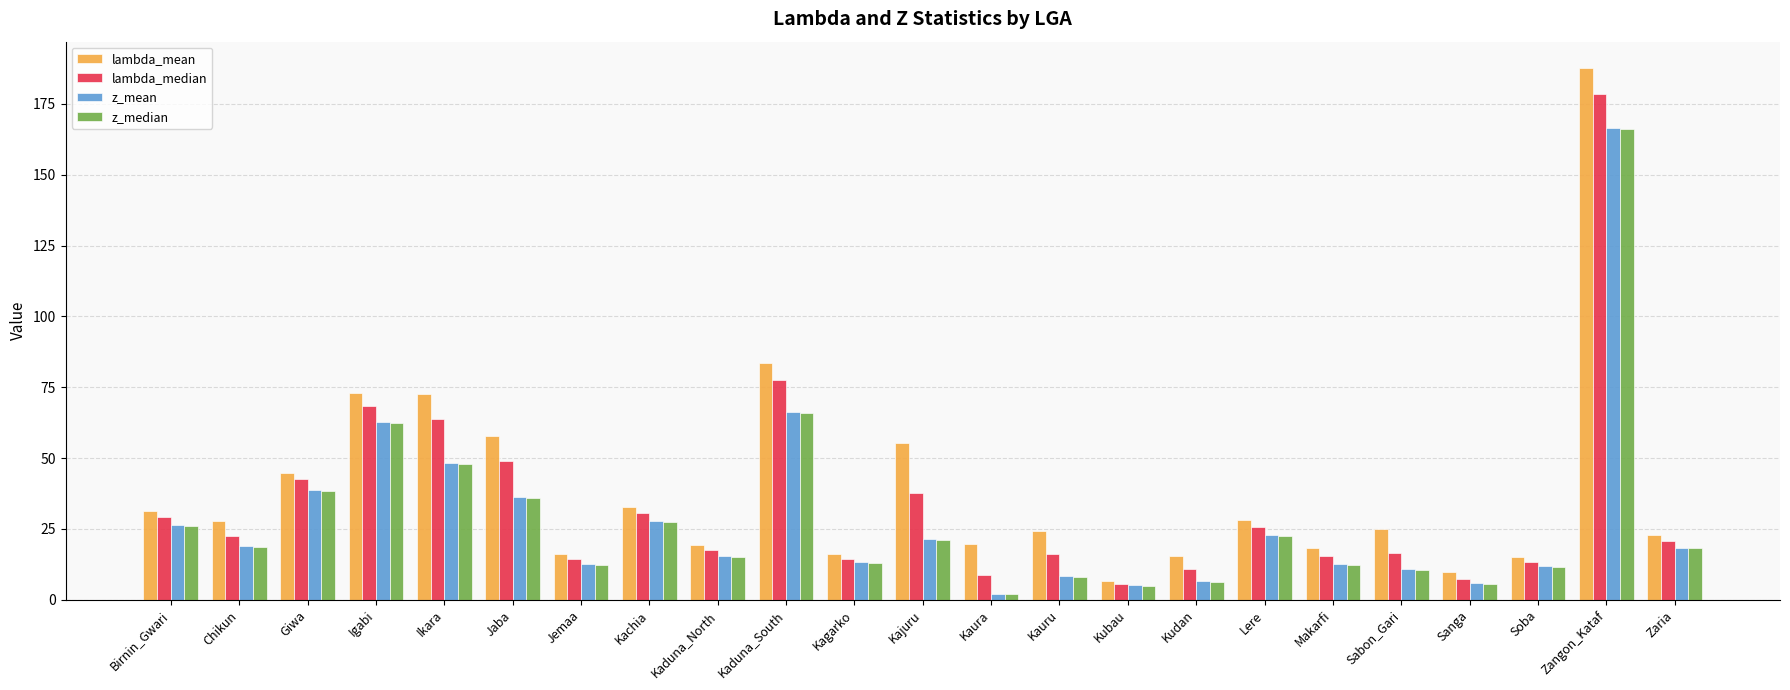

At which label does lambda_median first exceed 20?

Birnin_Gwari